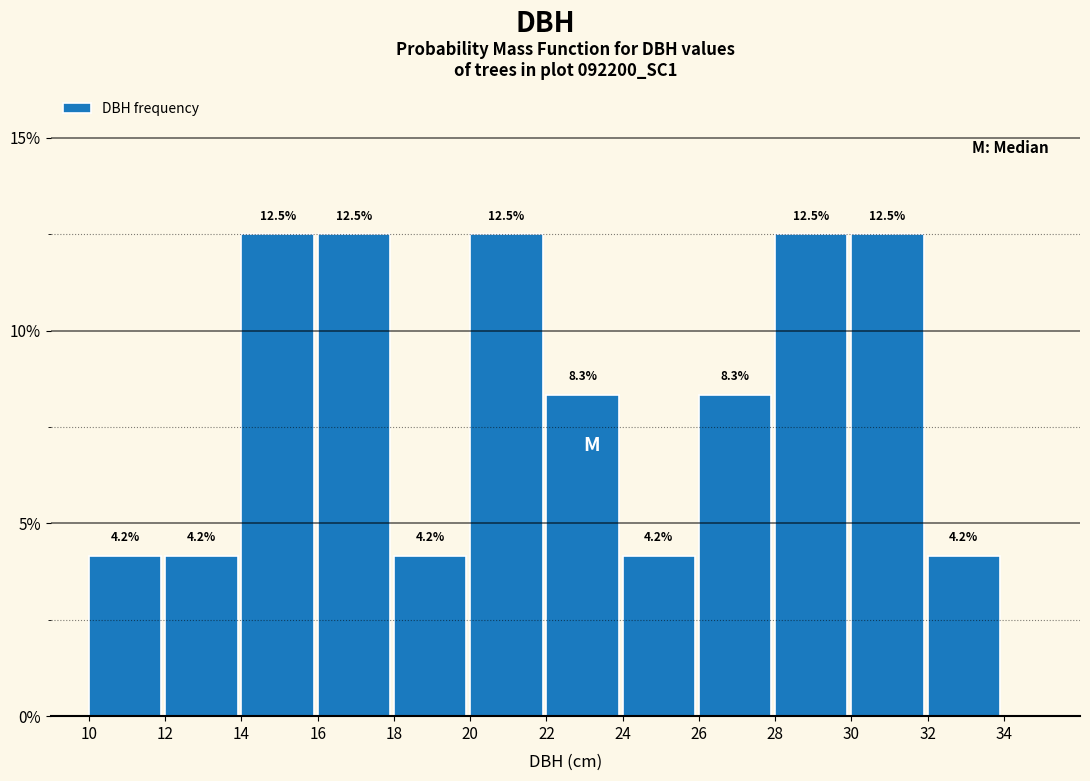

What is the height of the bar covering 12 to 14 on the x-axis?

4.2